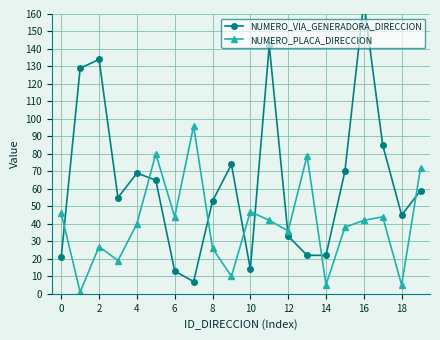

Which series has the largest total across all categories?

NUMERO_VIA_GENERADORA_DIRECCION